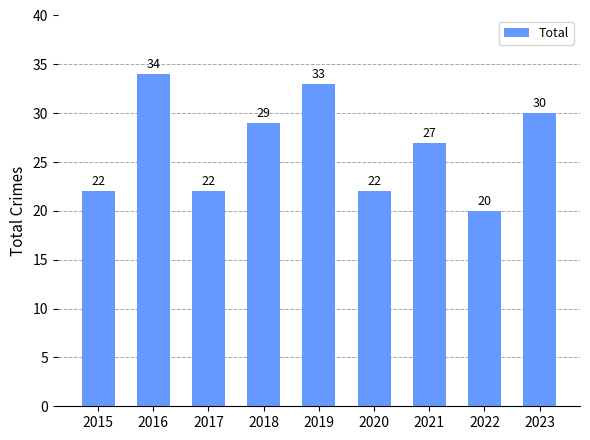

Reading left to right, transcribe all the data shown in this chart.

22	34	22	29	33	22	27	20	30